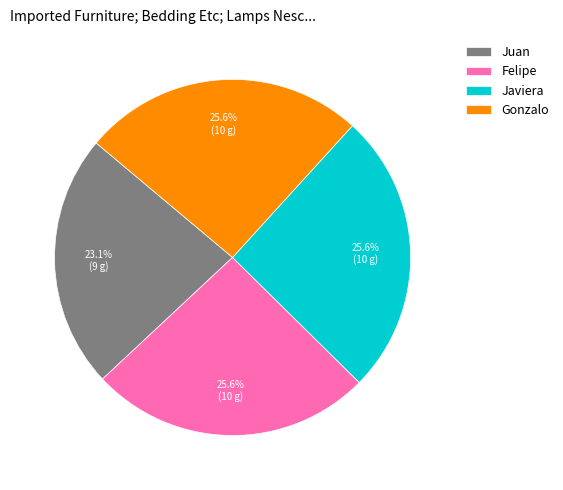

To the nearest percent, what is the difference between the largest and smallest slice percentages?

3%